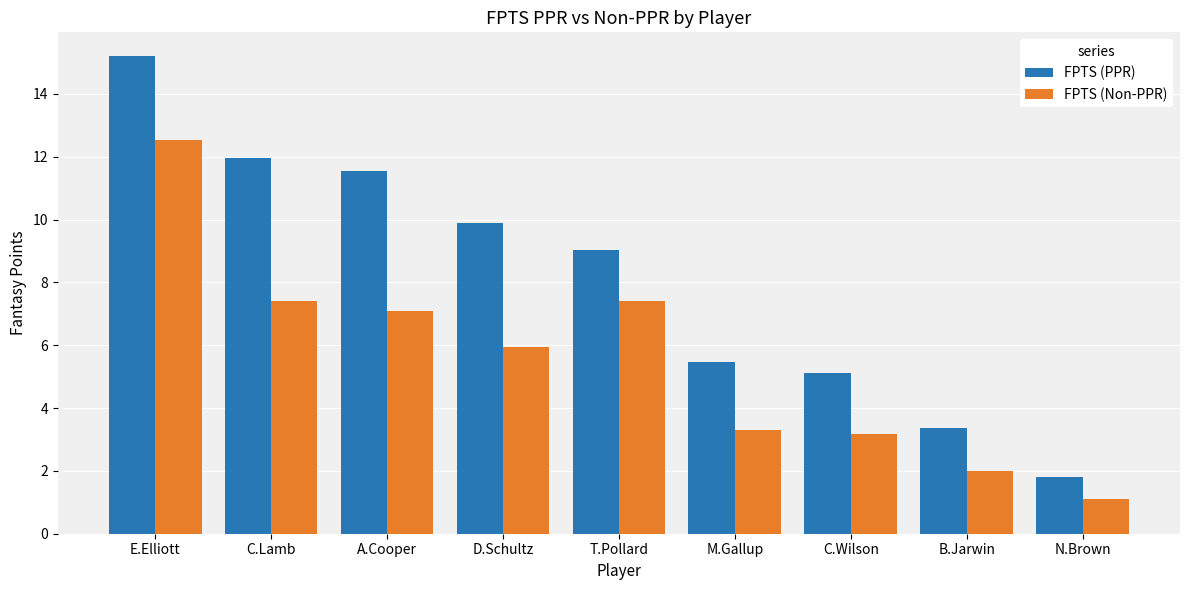

Rank the series at E.Elliott from lowest to highest value.

FPTS (Non-PPR), FPTS (PPR)